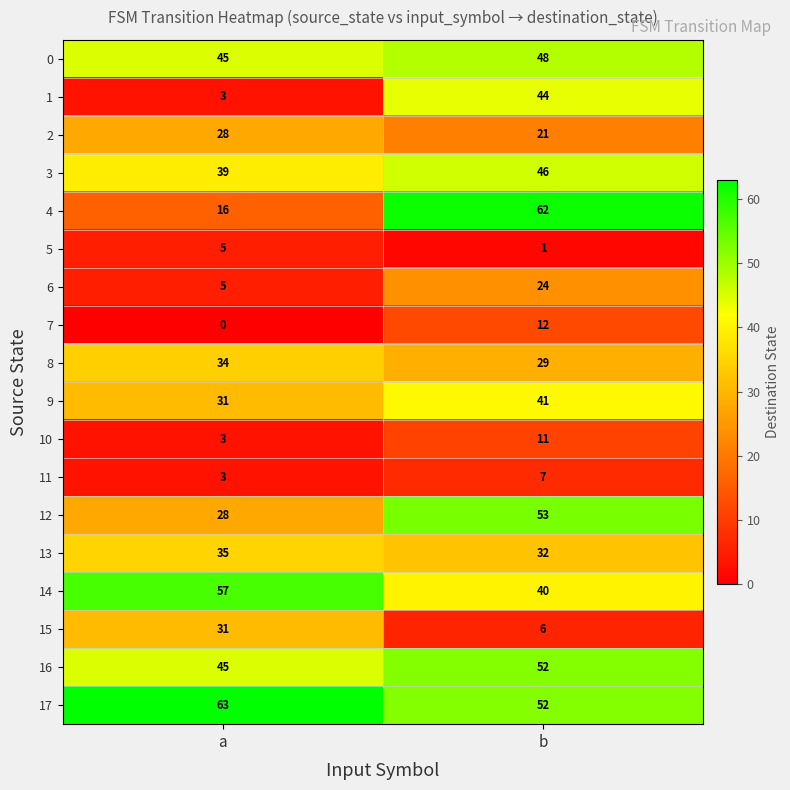

Which series has the largest range (max minus min)?

4